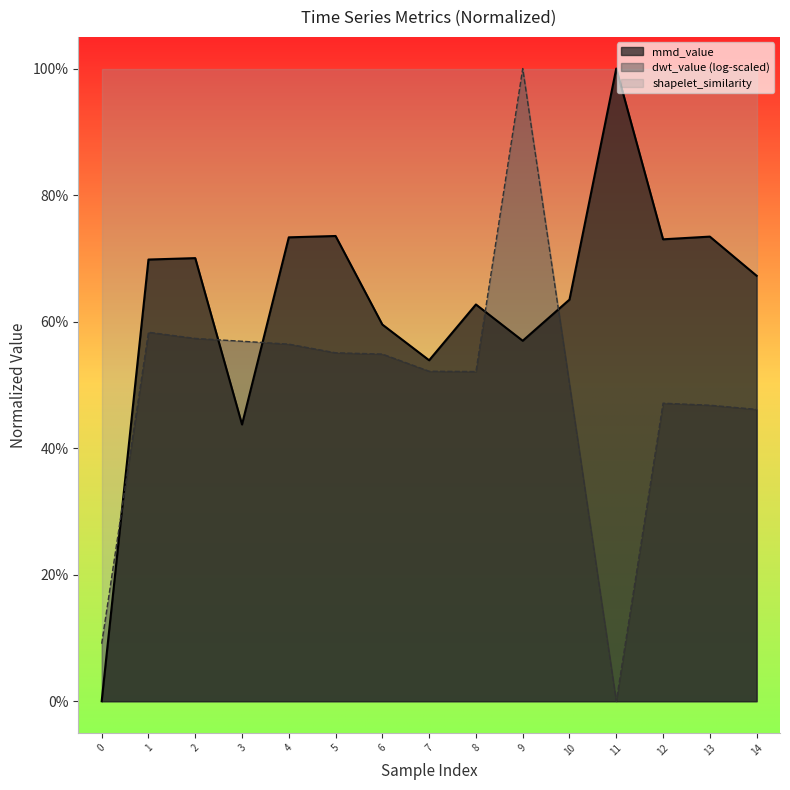

How many data points are above 0?

14